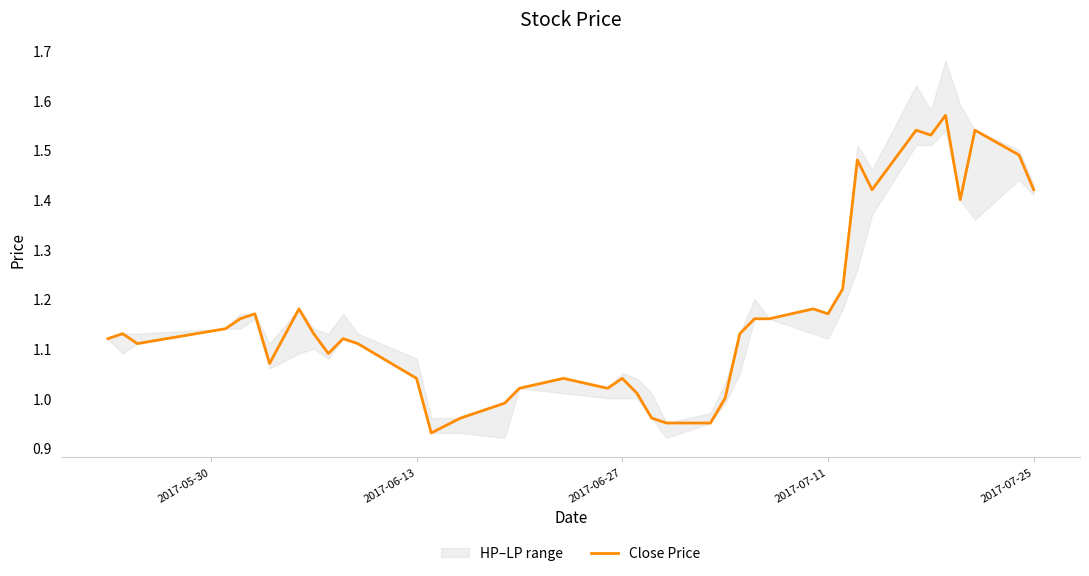

What is the minimum value shown in the chart?

0.9